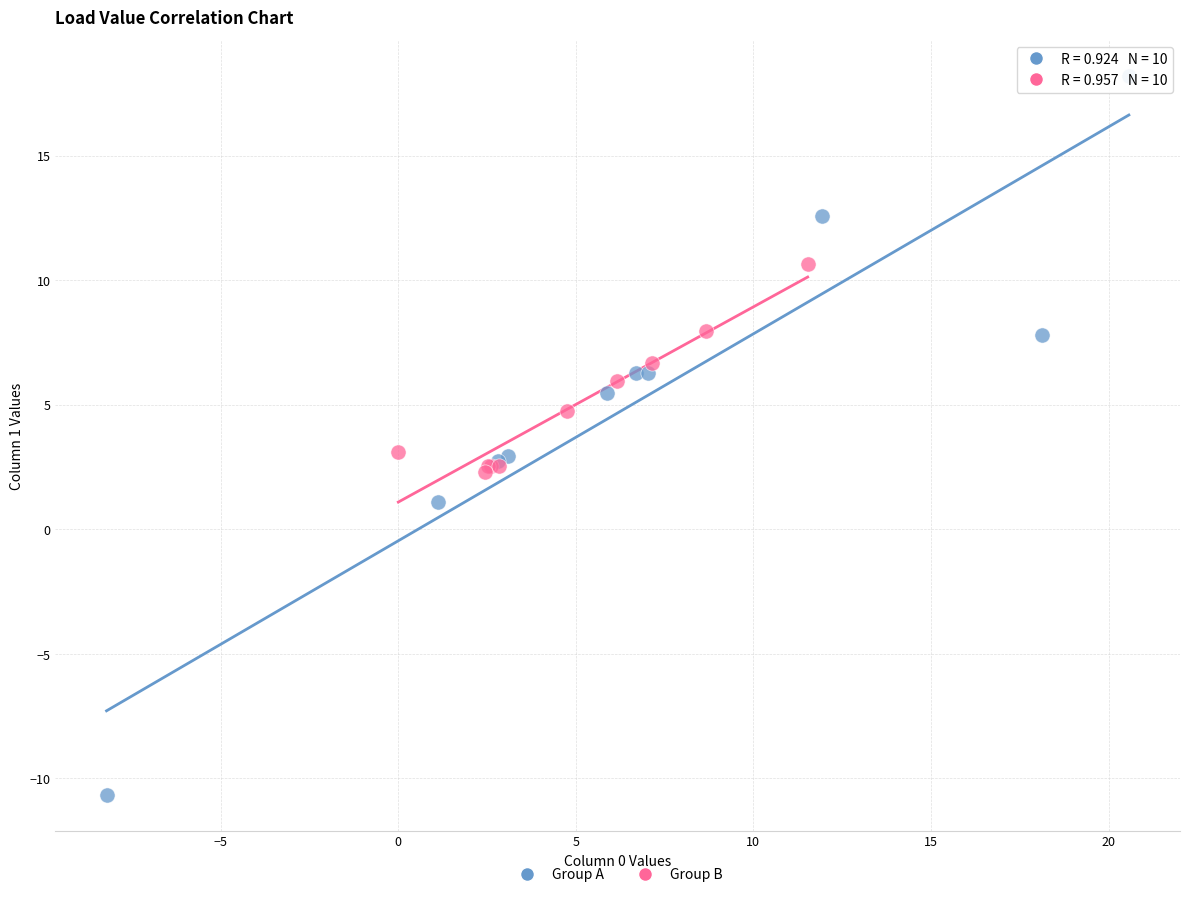

What are all the series names shown in the legend?

Group A, Group B